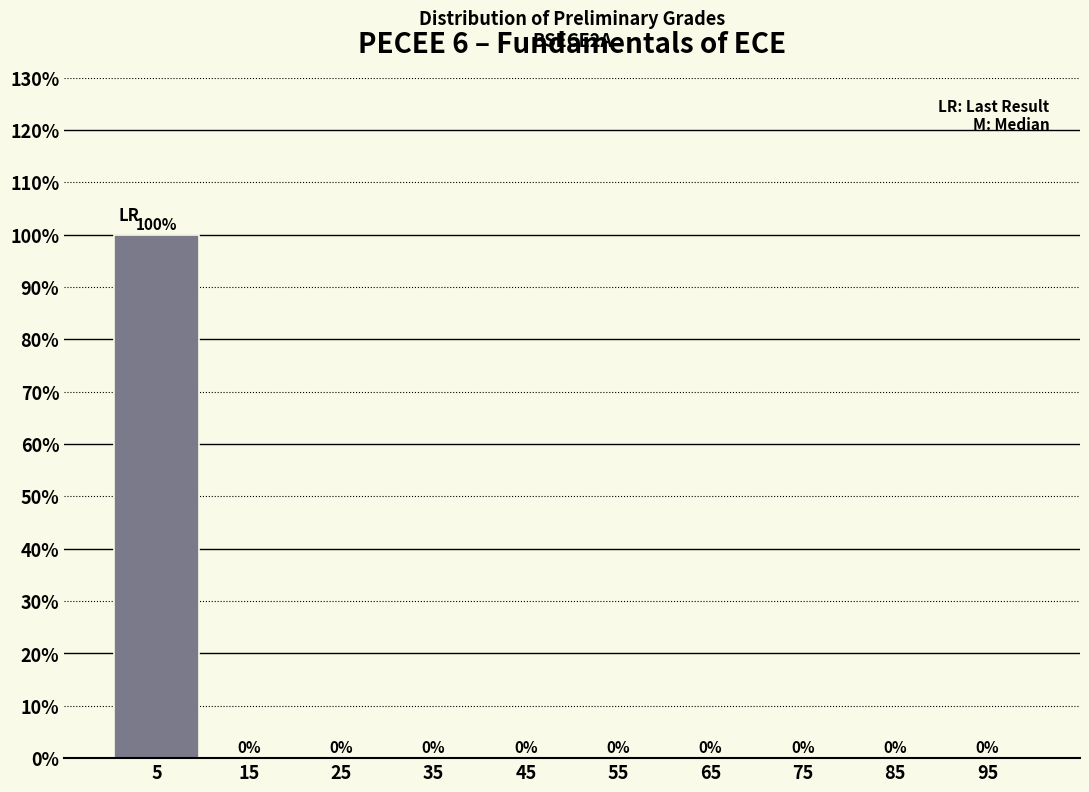

What is the height of the bar covering 0 to 10 on the x-axis?

100